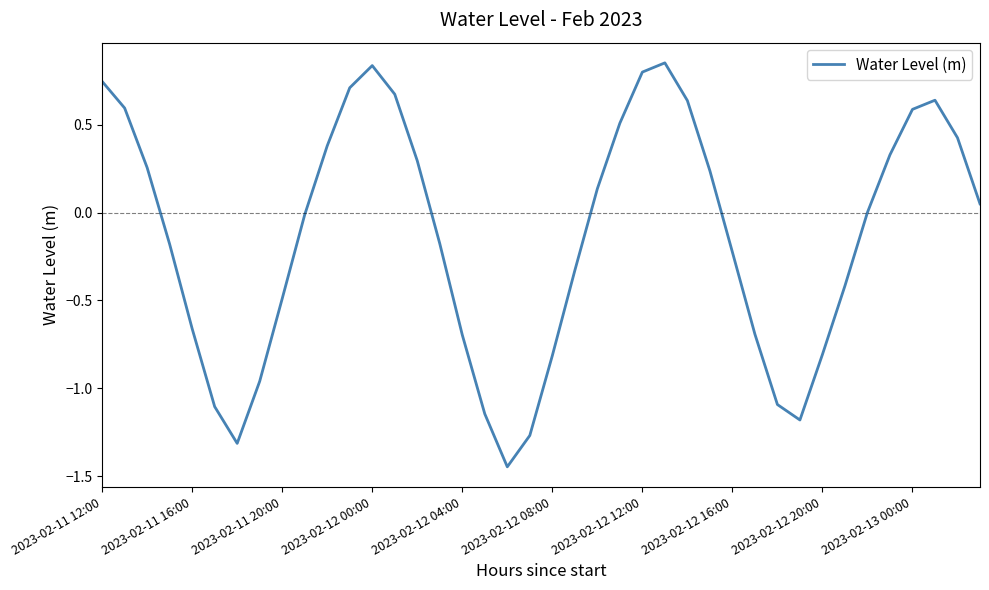

What is the difference between the maximum and minimum values?

2.3